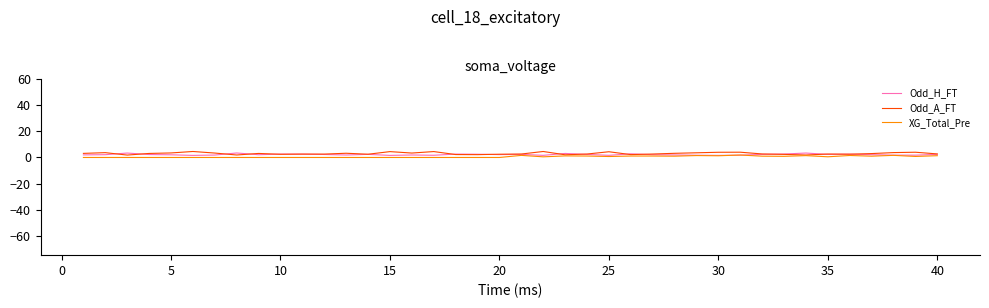

What is the greatest value displayed?

4.6